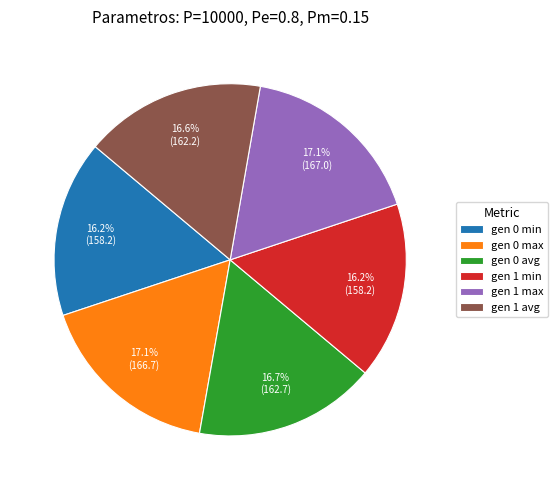

Between gen 1 min and gen 1 max, which is larger?

gen 1 max